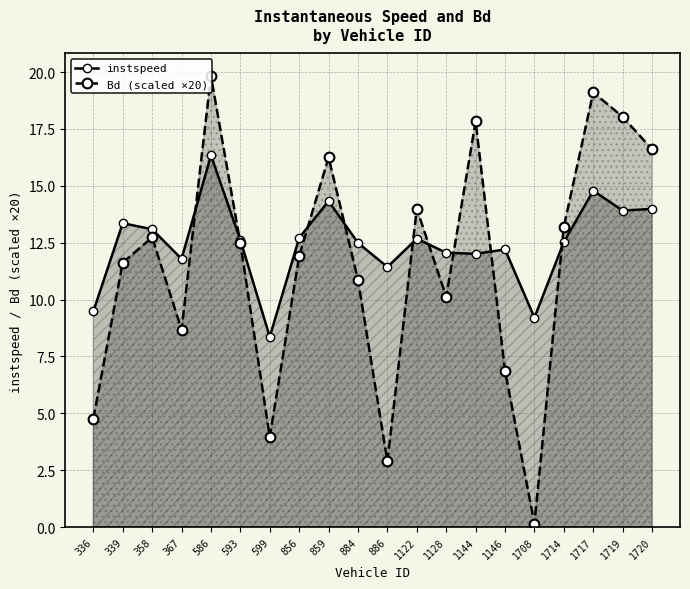

Where does the instspeed series first go above 12?

339